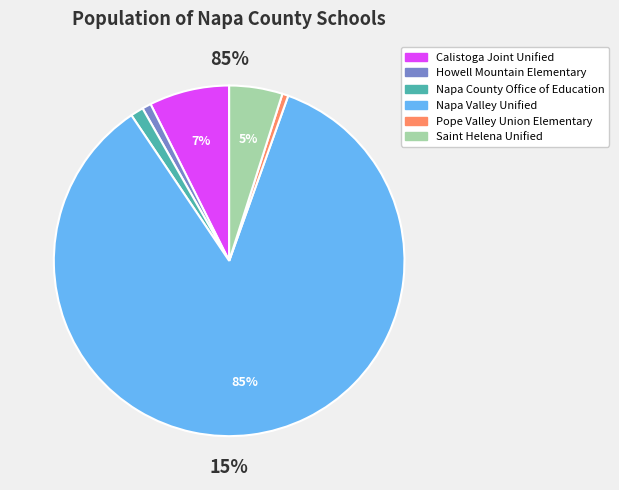

What percentage is the Howell Mountain Elementary slice, to the nearest percent?

1%